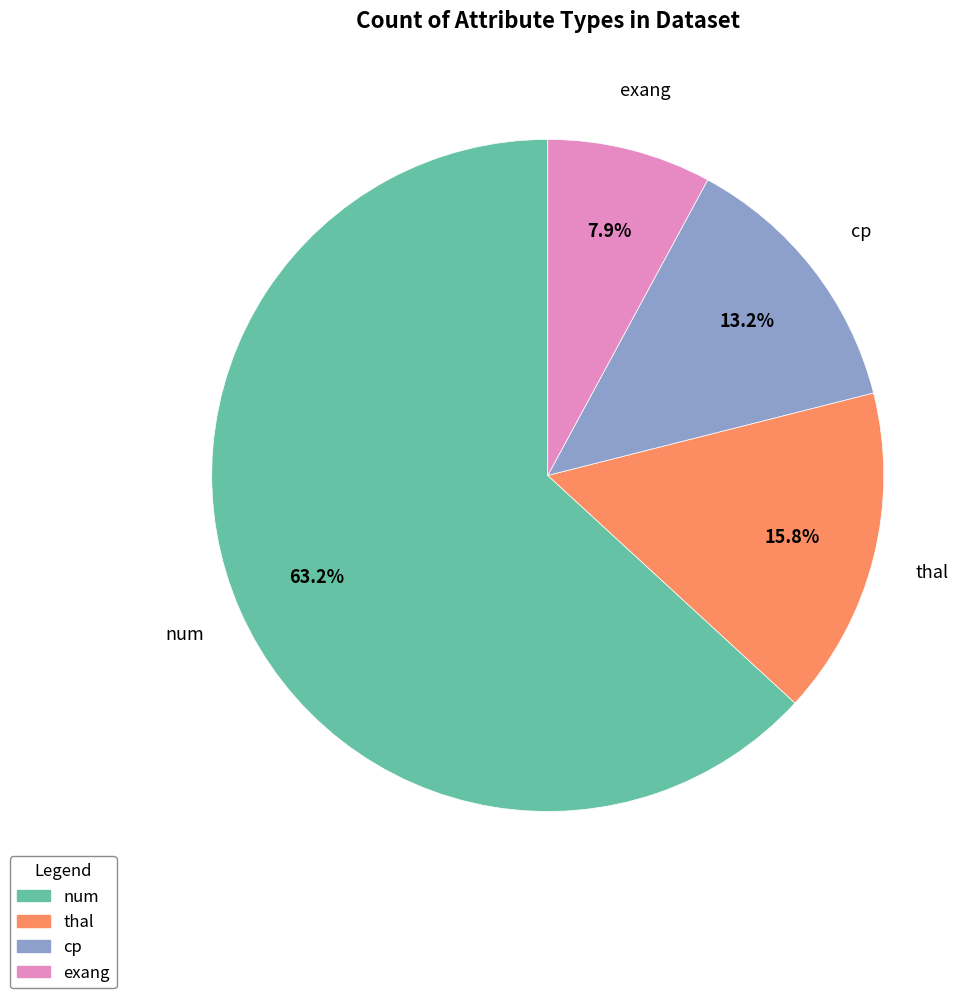

What percentage is the exang slice, to the nearest percent?

8%